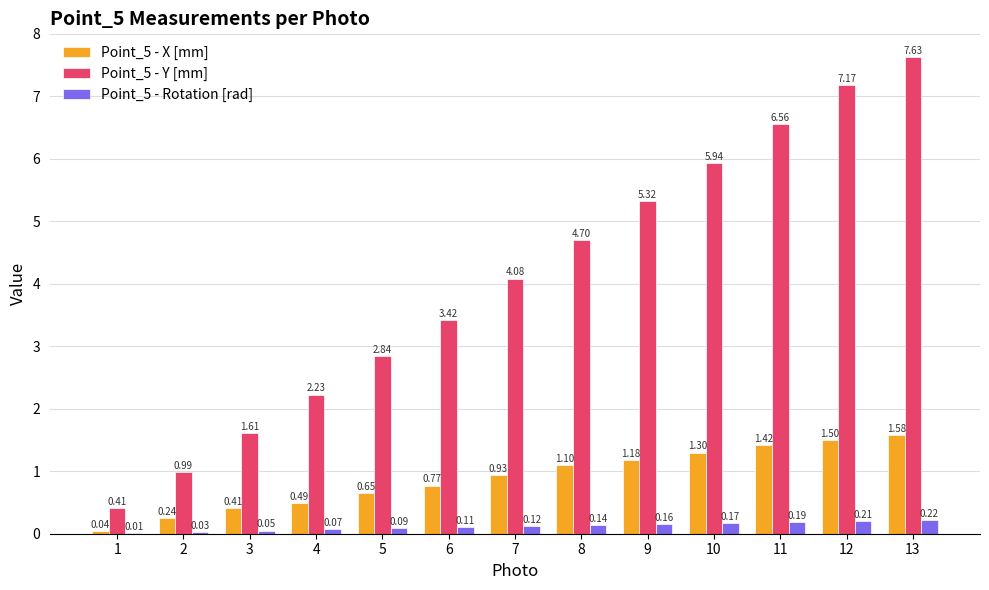

Between 5 and 9, which series saw the biggest shift?

Point_5 - Y [mm]